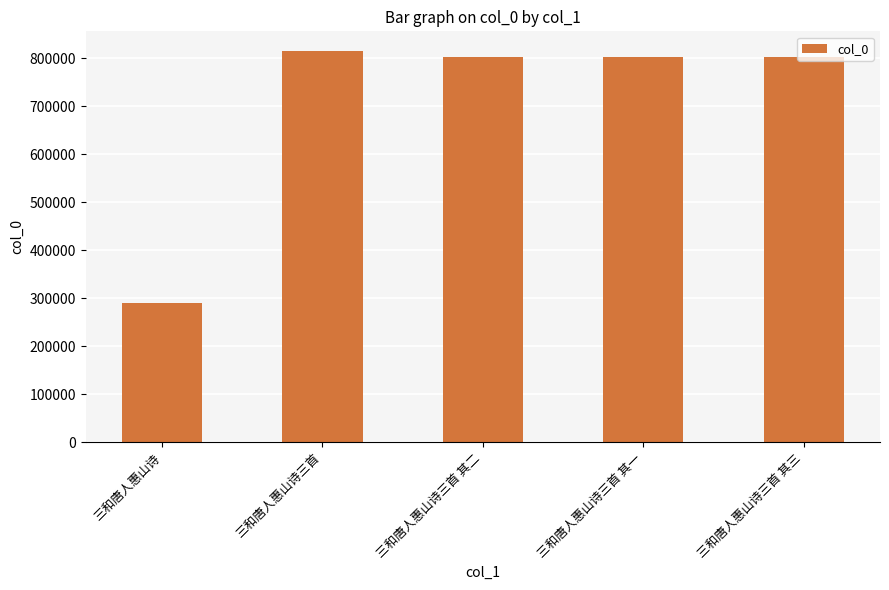

Which label corresponds to the largest value in the chart?

三和唐人惠山诗三首